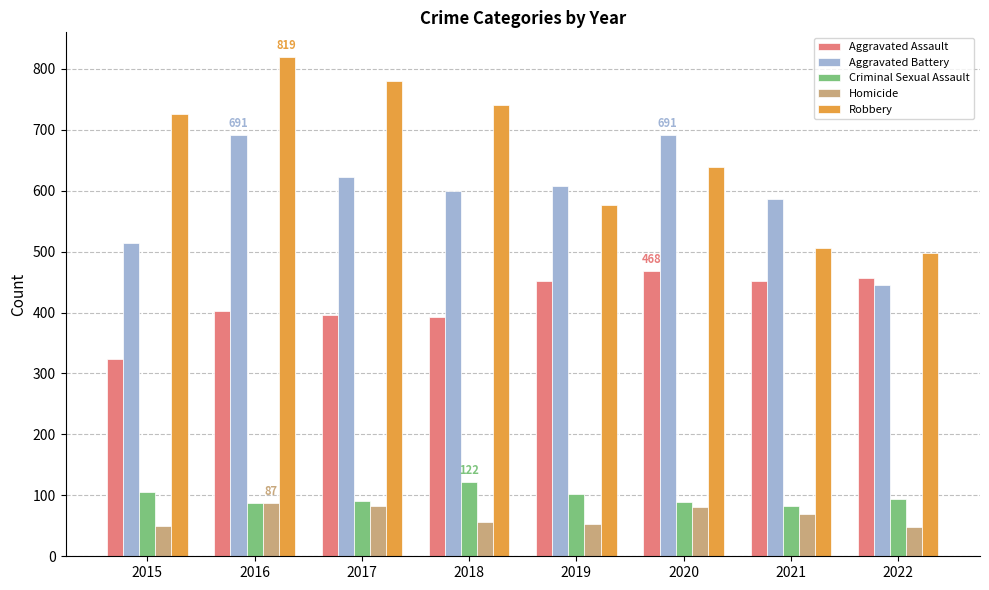

What is the minimum value for Robbery?

497